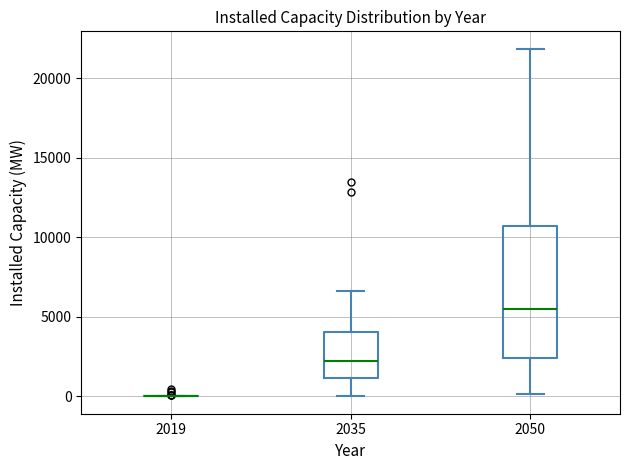

Reading left to right, read every box against the y-axis: the position of its median line, the range the box covers, and the ends of its whiskers. The values are not printed on the chart, so give them approximately, as read against the axis.

2019: box collapsed to a line at 0, whiskers 0 to 0
2035: median 2000, box 1000 to 4000, whiskers 0 to 6500
2050: median 5500, box 2500 to 10500, whiskers 0 to 22000